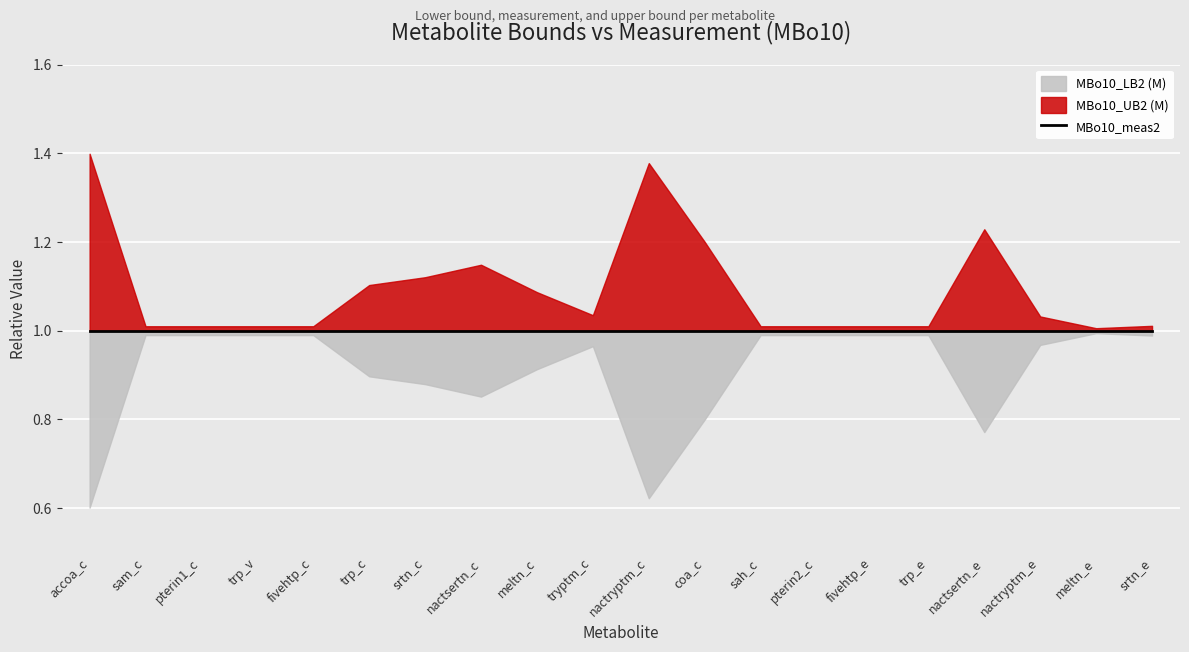

What are all the series names shown in the legend?

MBo10_LB2 (M), MBo10_meas2, MBo10_UB2 (M)